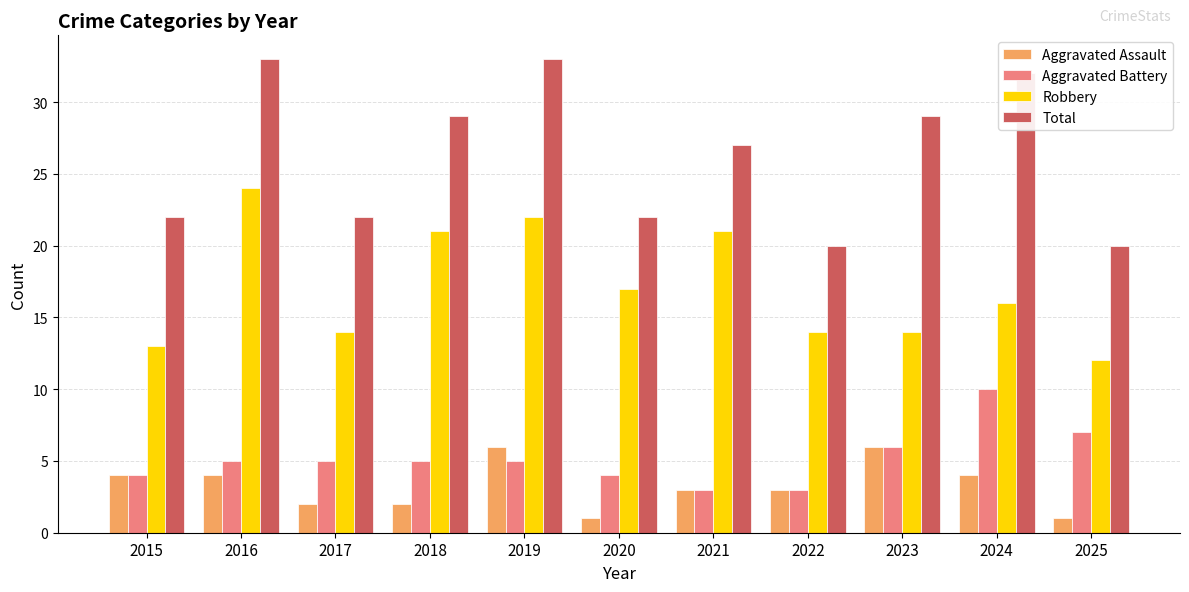

How many bars are there in each group?

4